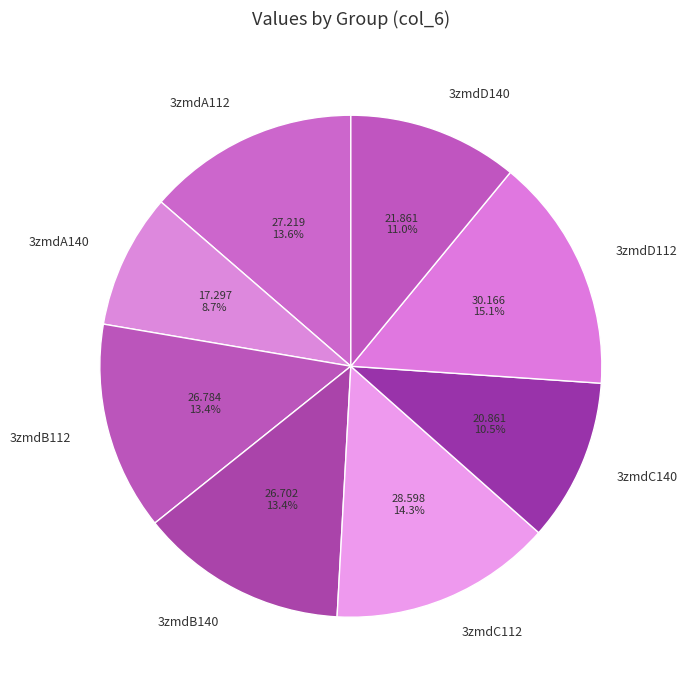

Is there any slice that represents more than half of the pie?

No